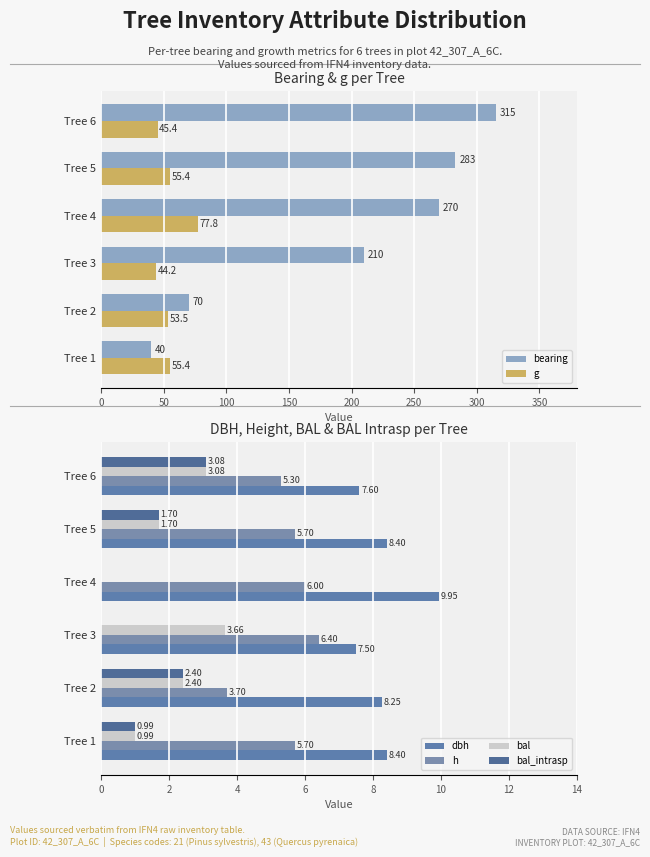

What is the difference between the second highest and minimum values in the bearing series?

243.0